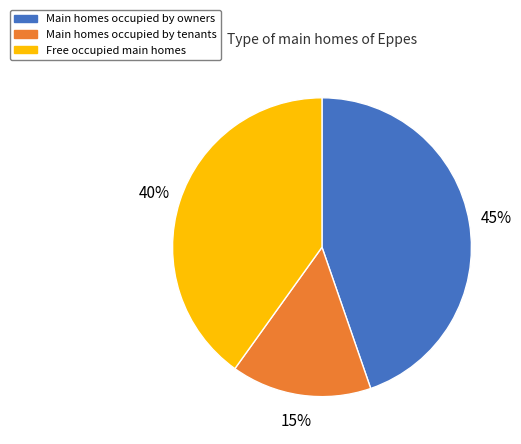

How many segments does this pie chart have?

3